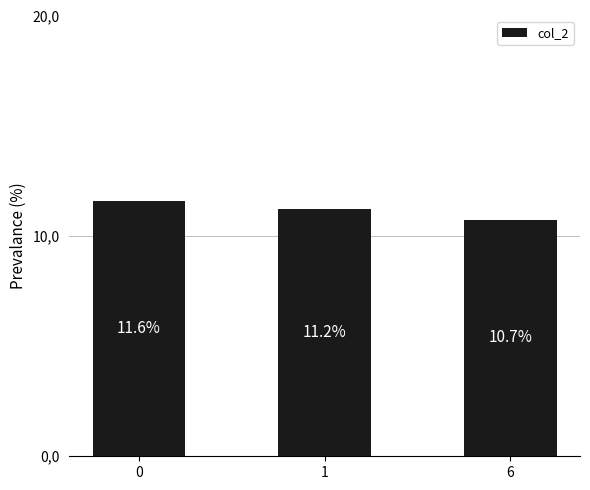

Rank the categories by value from highest to lowest.

0, 1, 6